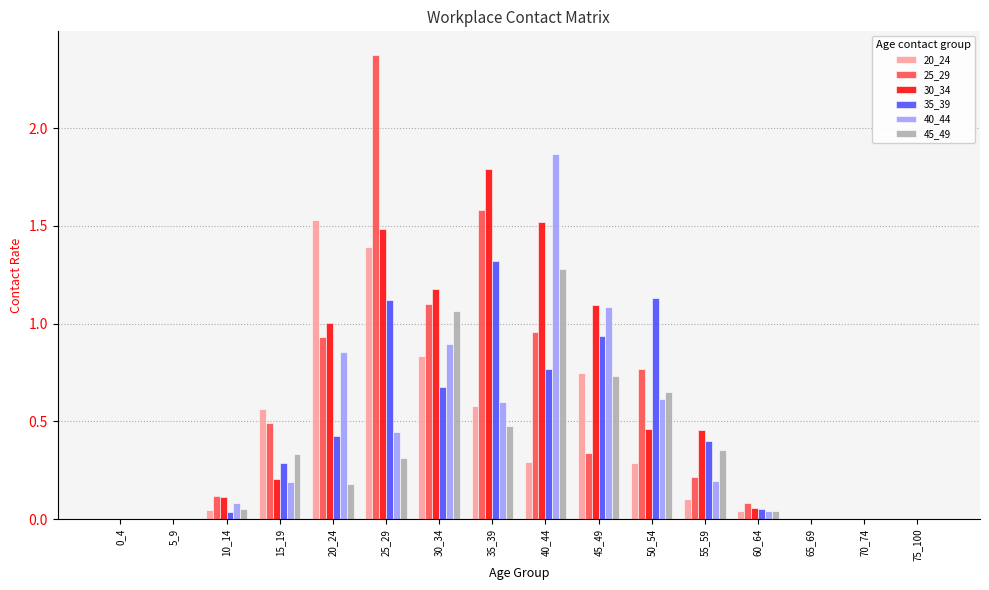

The value of 35_39 at 0_4 is 0.0. True or false?

True